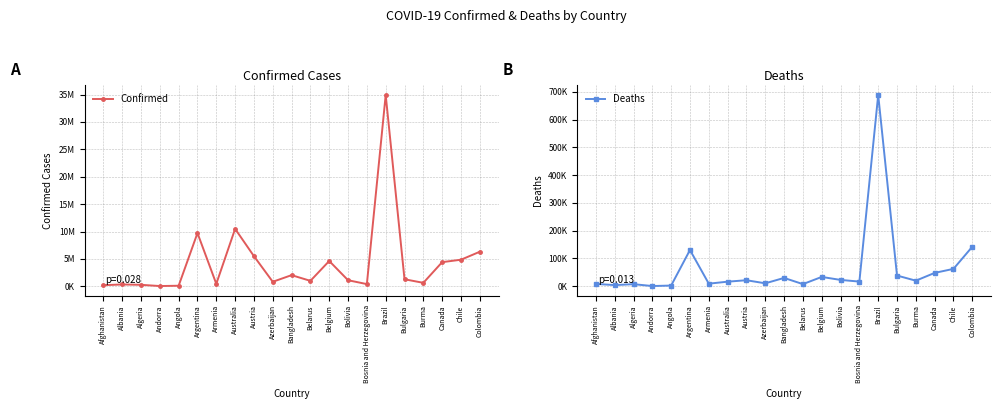

Count the number of categories in the chart.

21